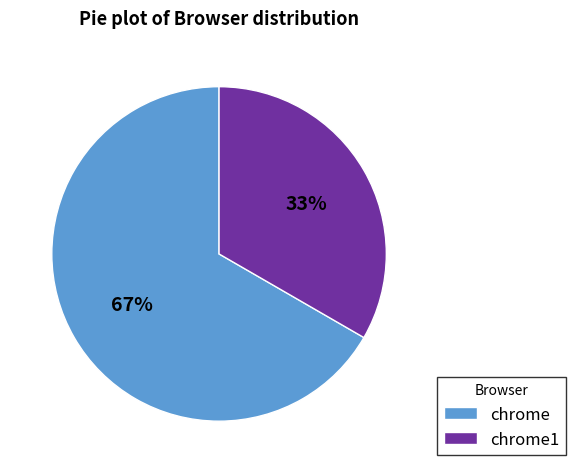

Between chrome1 and chrome, which is larger?

chrome